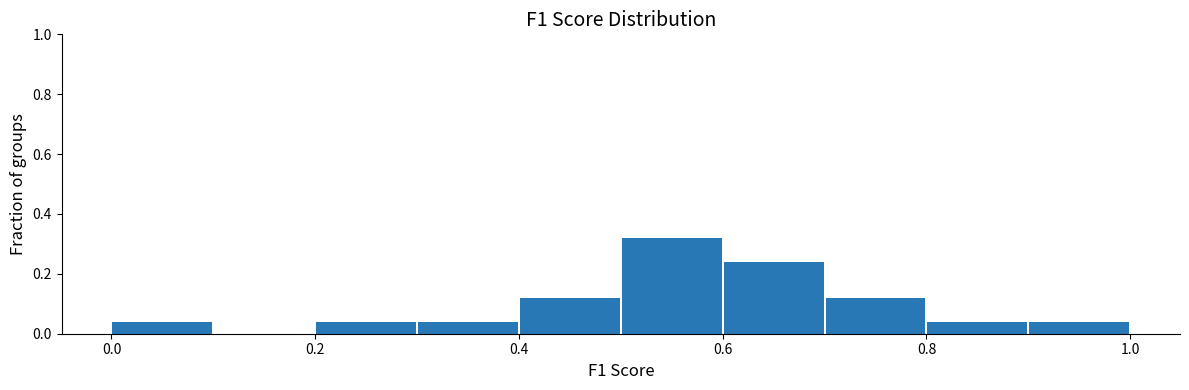

Reading left to right, list every bar in this chart as the range it spans on the x-axis followed by its height. The values are not printed on the chart, so give them approximately, as read against the axis.

0.0 to 0.1: 0.04
0.1 to 0.2: 0
0.2 to 0.3: 0.04
0.3 to 0.4: 0.04
0.4 to 0.5: 0.12
0.5 to 0.6: 0.32
0.6 to 0.7: 0.24
0.7 to 0.8: 0.12
0.8 to 0.9: 0.04
0.9 to 1.0: 0.04